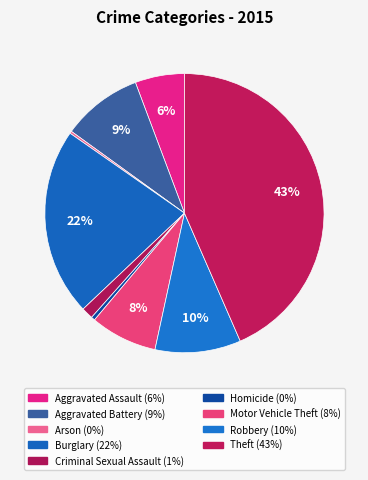

Between Motor Vehicle Theft and Burglary, which is larger?

Burglary